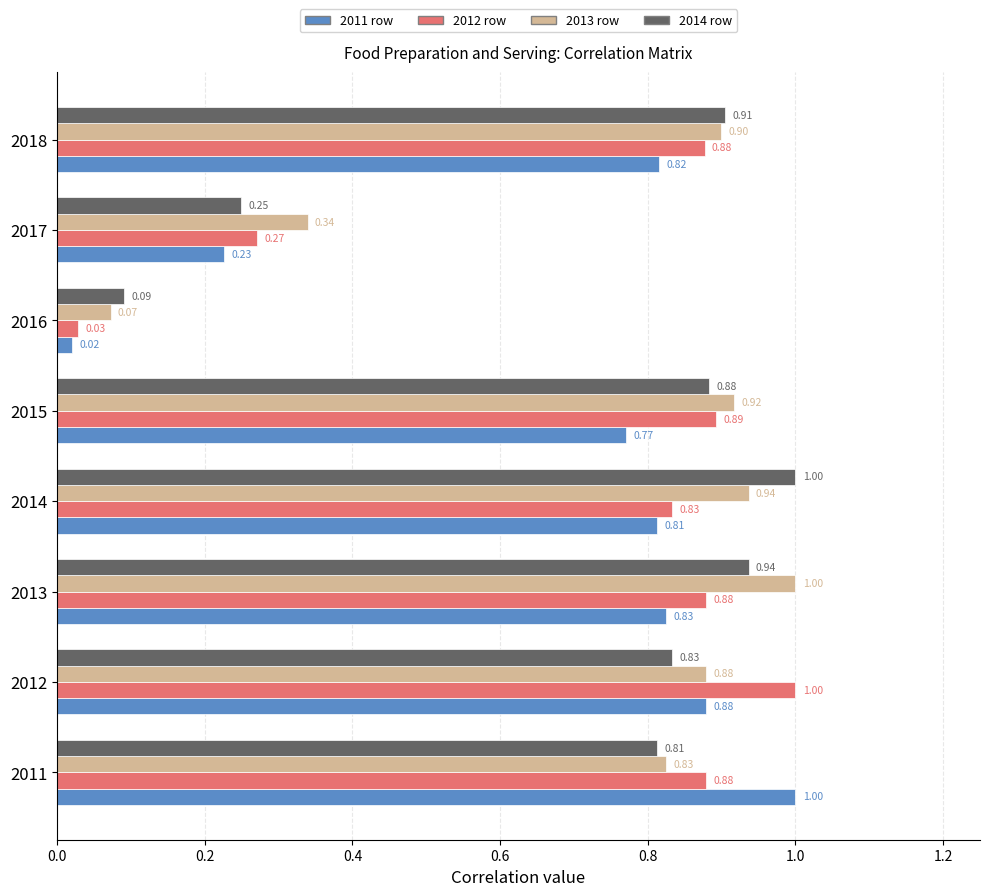

At 2011, list the series in order from smallest to largest.

2014 row, 2013 row, 2012 row, 2011 row